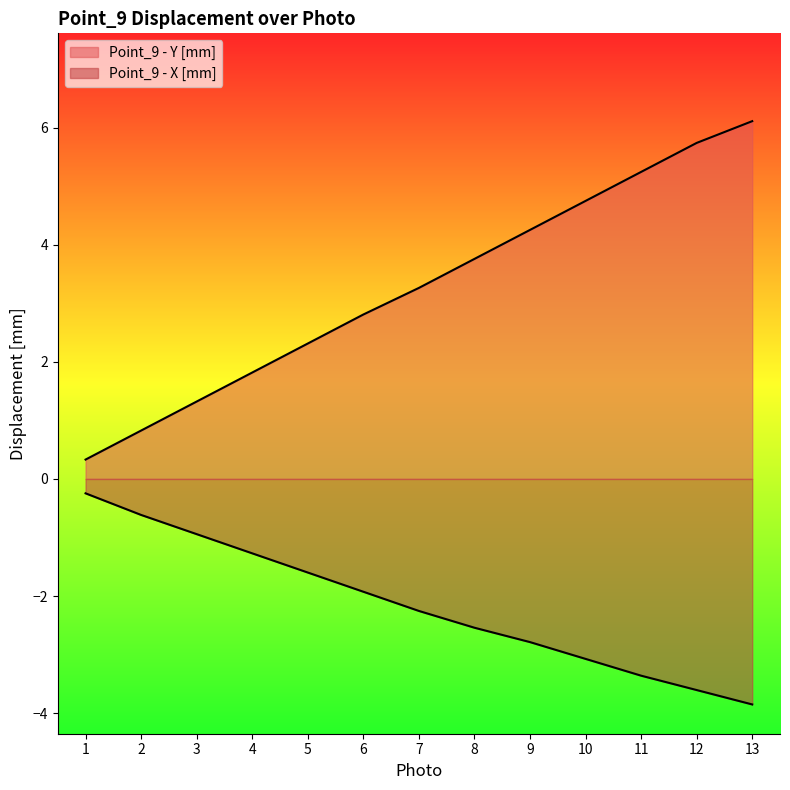

True or false: Point_9 - Y [mm] and Point_9 - X [mm] cross at least once.

False